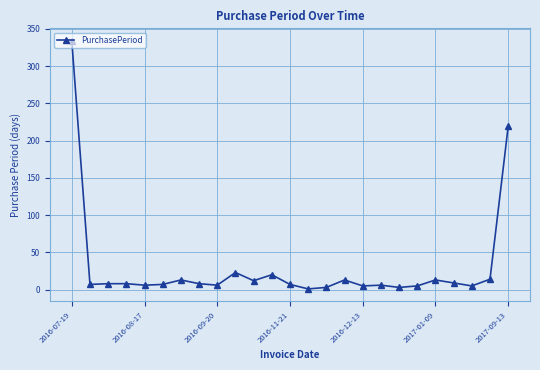

What is the difference between the second highest and minimum values?

218